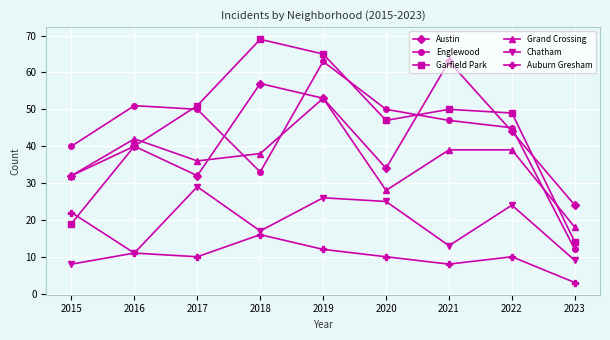

Which series has the widest spread of values?

Garfield Park